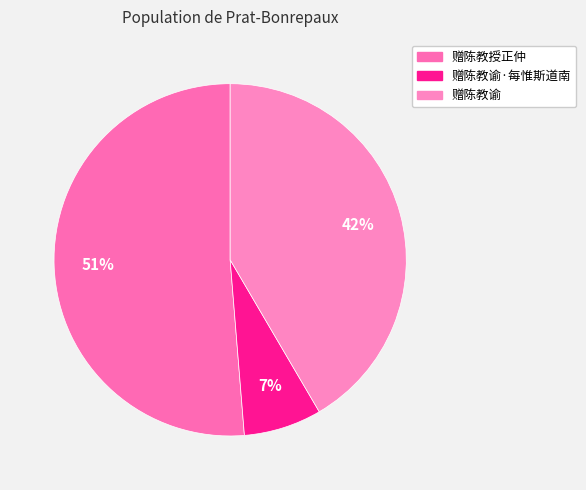

Is it true that 赠陈教授正仲 is 25% of the pie?

False